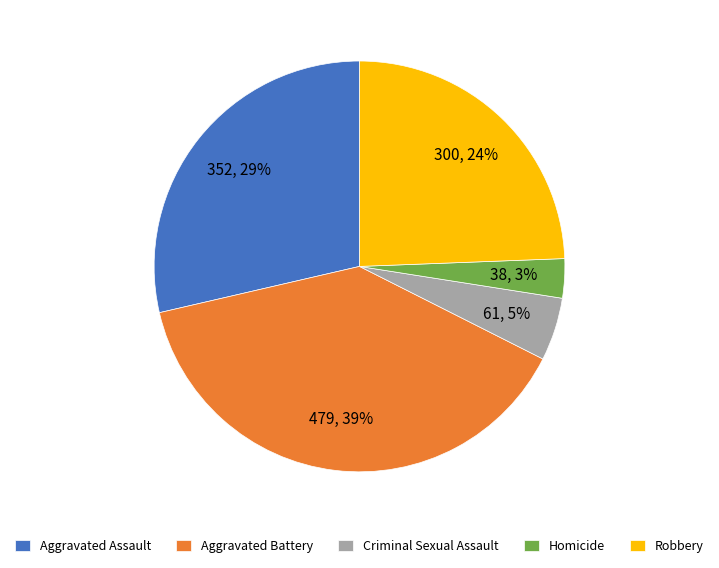

Is the sum of Robbery and Homicide greater than half?

No